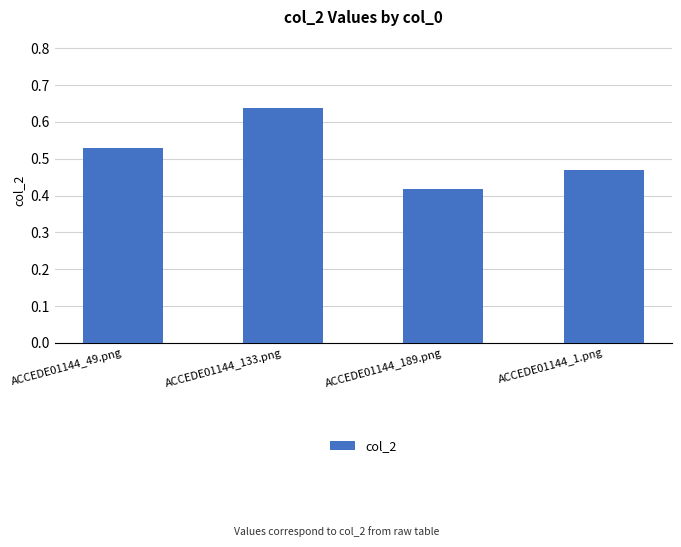

At which label is the value closest to 0?

ACCEDE01144_189.png